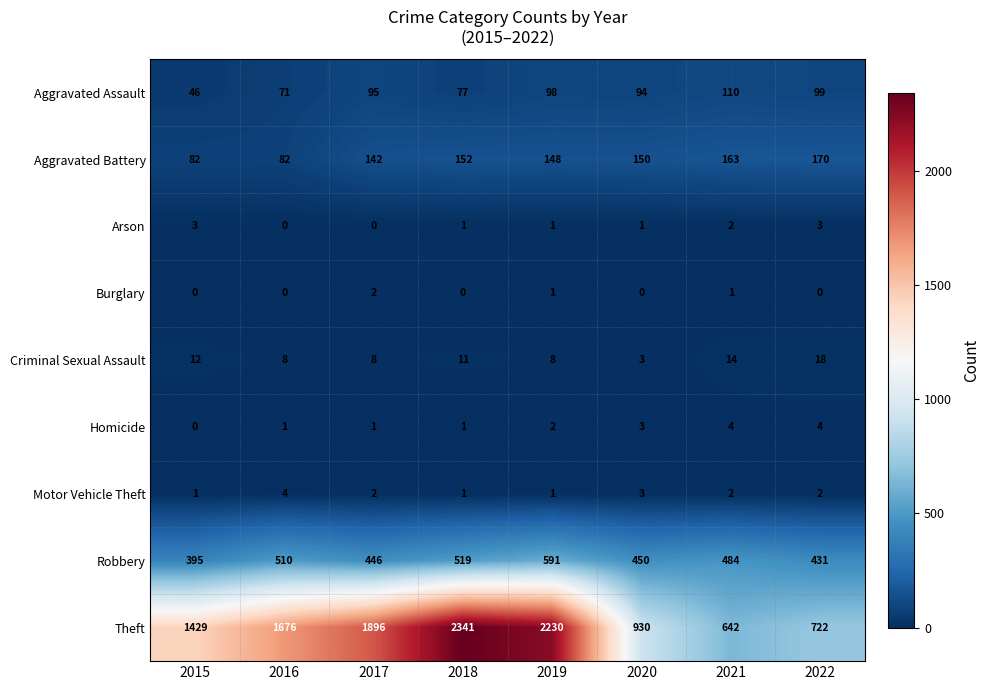

At which category is the sum across all series the highest?

2018